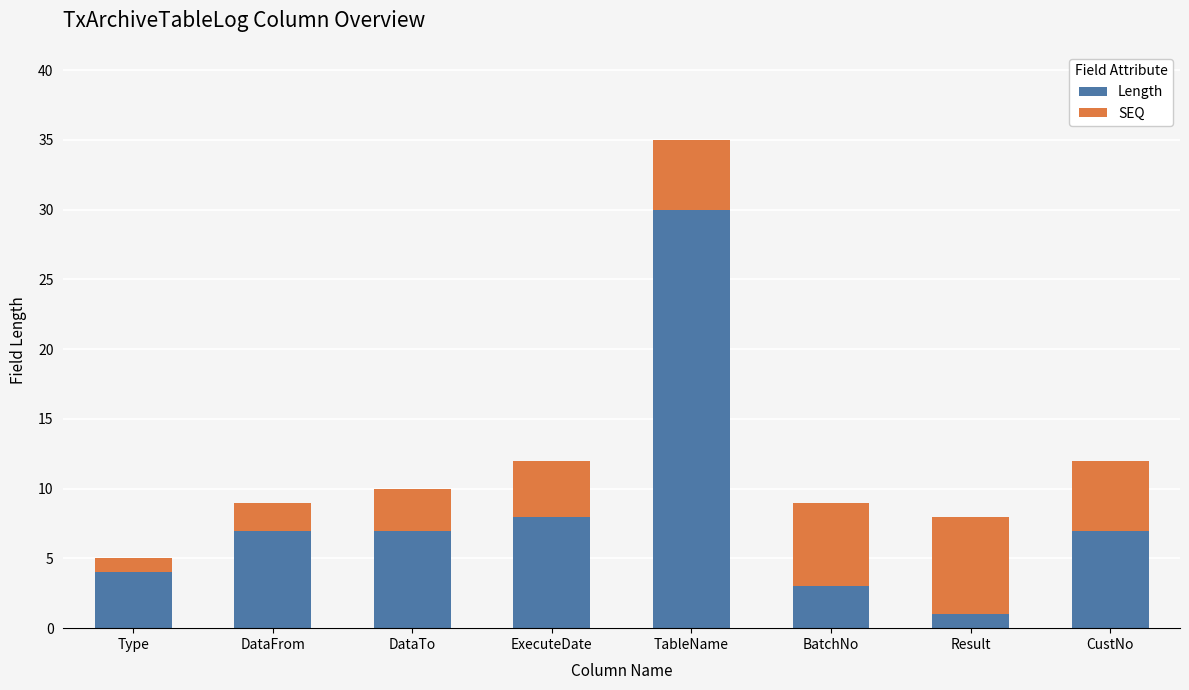

What is the approximate value of Length at DataFrom, to the nearest 10?

10